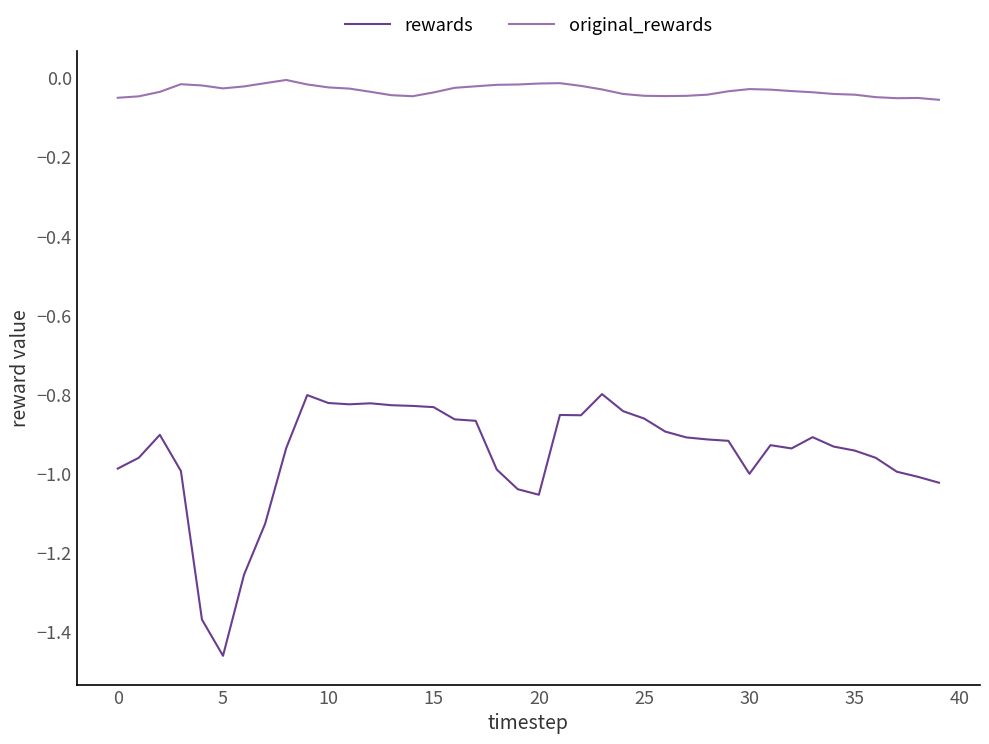

List the series in order of their peak value, lowest first.

rewards, original_rewards